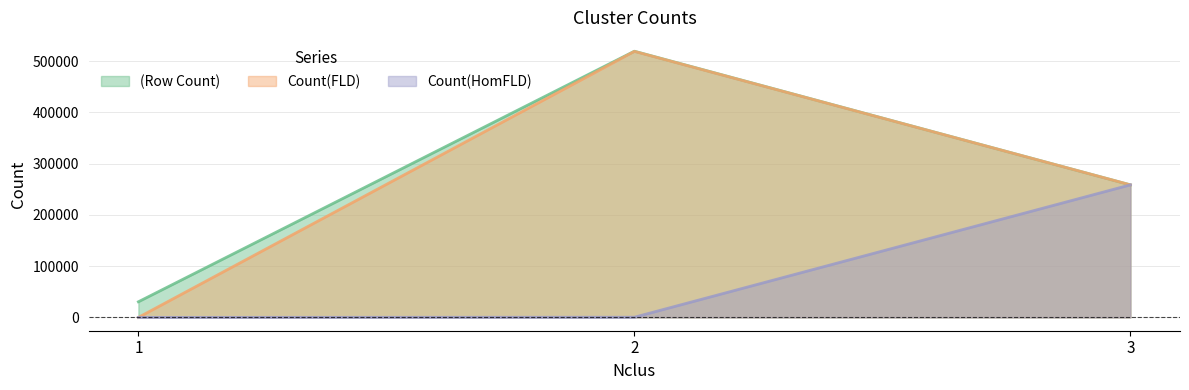

What is the difference between the maximum and minimum values in the Count(HomFLD) series?

258516